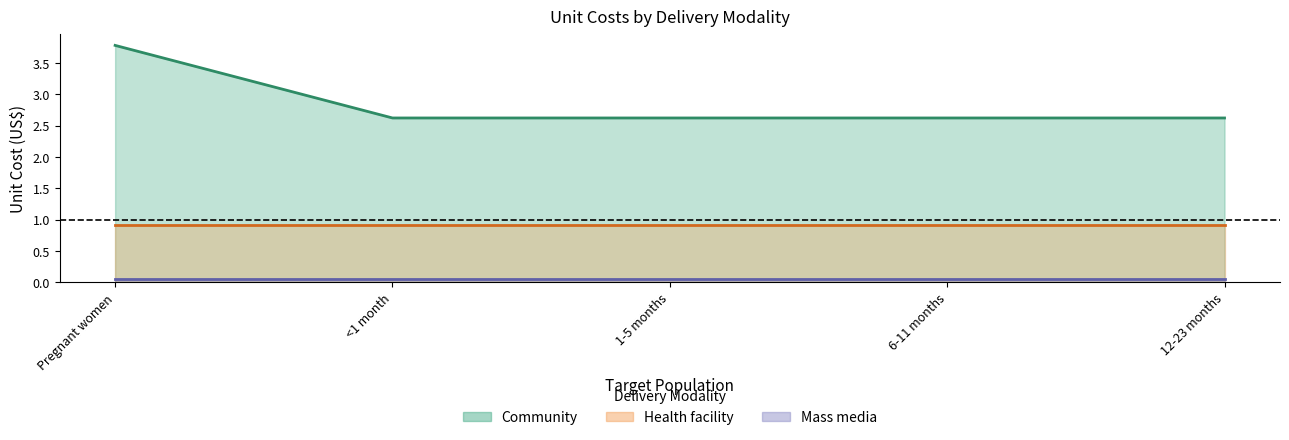

What position from the right is 6-11 months?

2